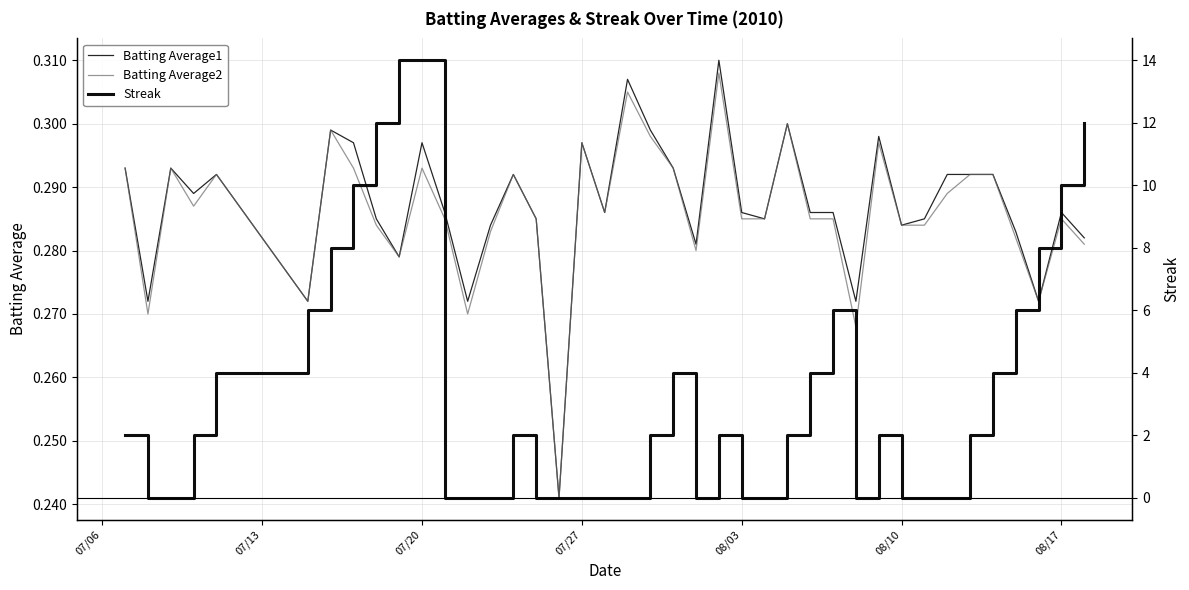

At which category is the sum across all series the highest?

07/20